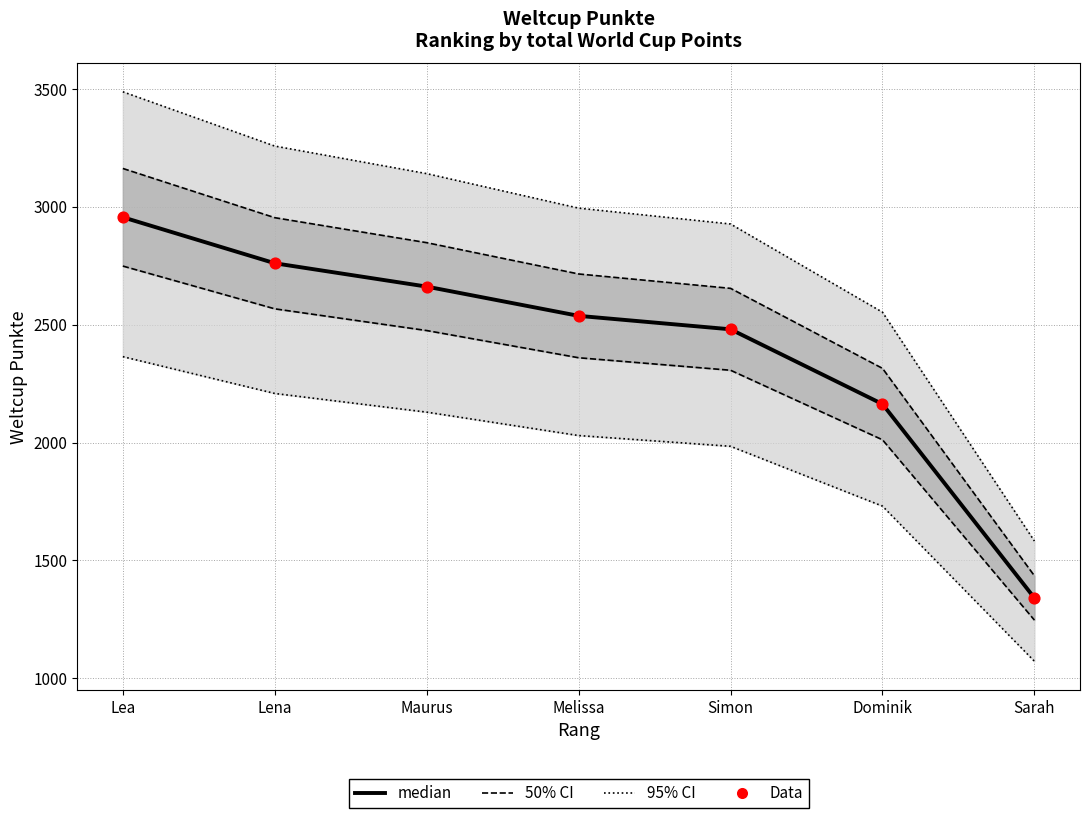

At how many categories does at least one series exceed 1500?

6